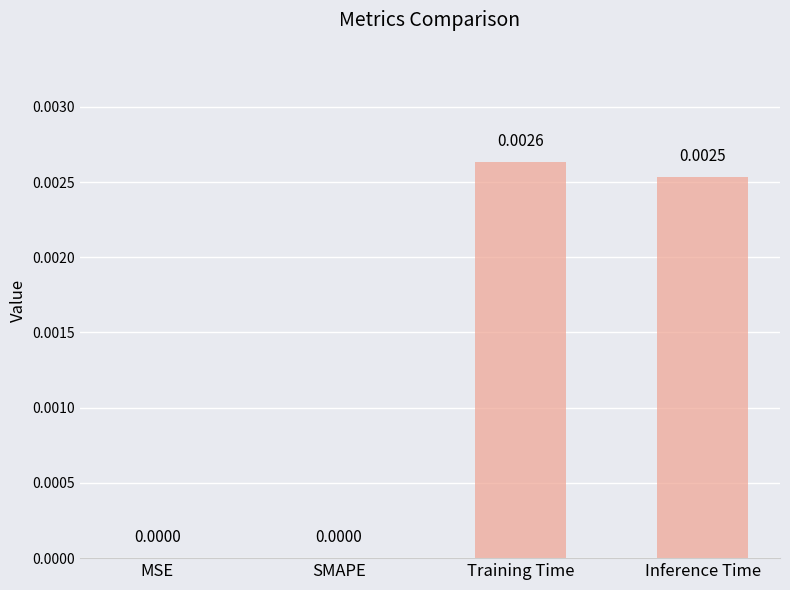

Count the number of categories in the chart.

4